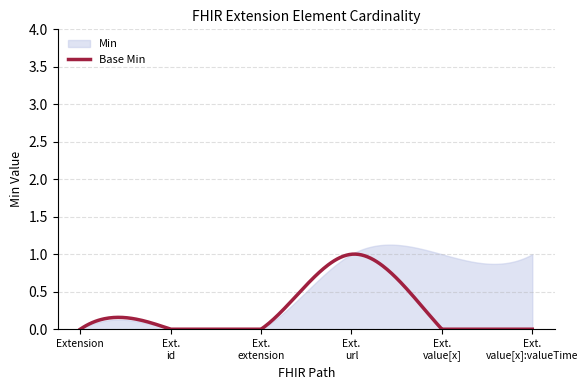

List the series in order of their peak value, lowest first.

Min, Base Min